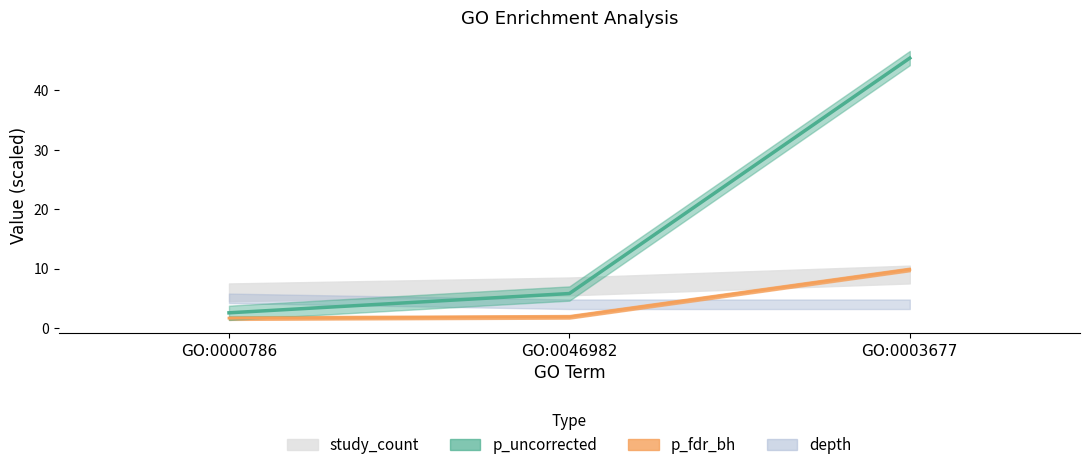

Reading left to right, what are all the values shown in this chart?

p_uncorrected: 2.6	5.8	45.4
p_fdr_bh: 1.7	1.9	9.9